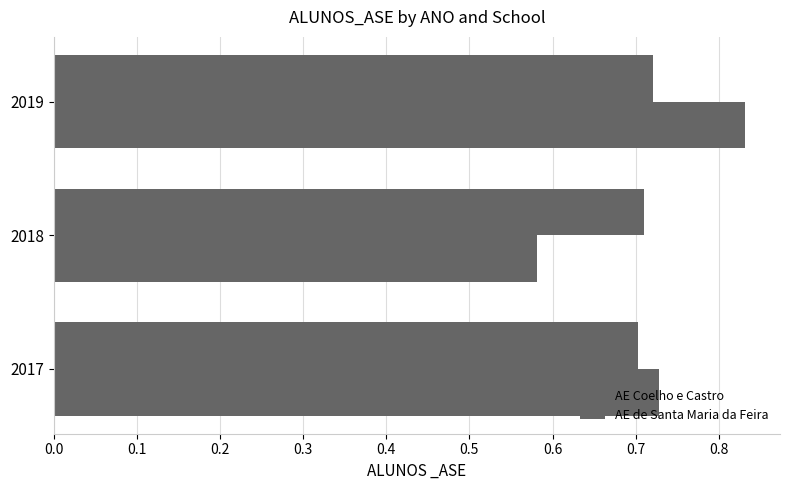

Count the number of data series in this chart.

2